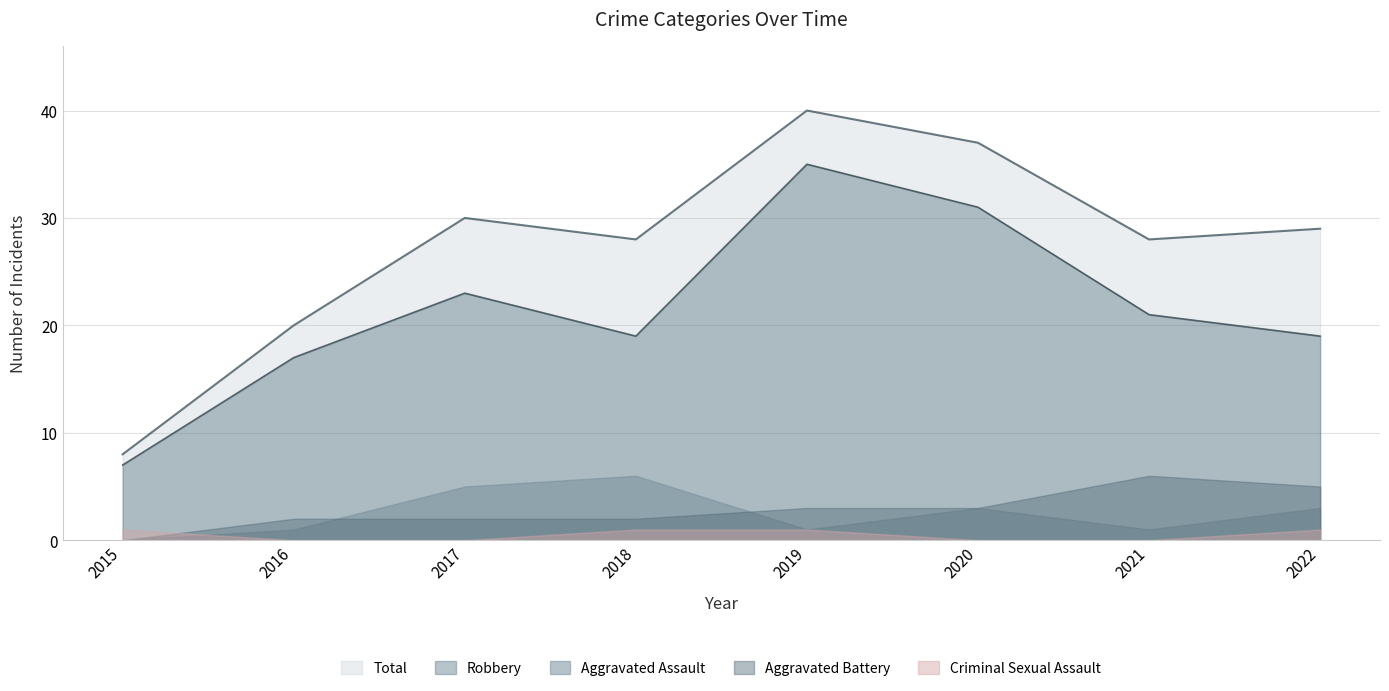

Is the value of Aggravated Assault at 2018 greater than the value of Robbery at 2017?

No